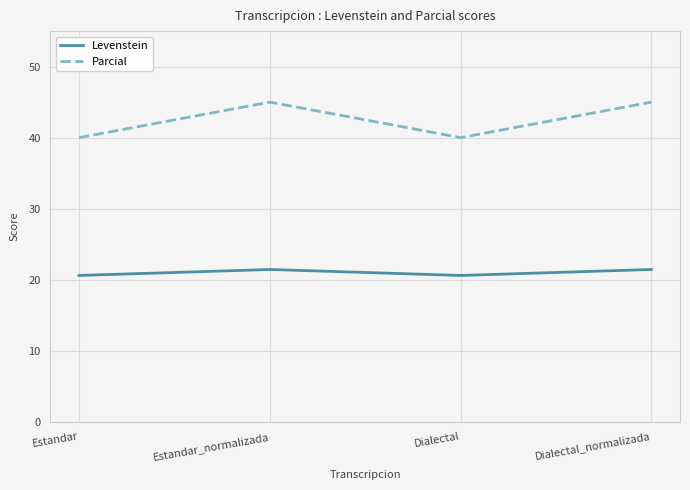

Read the Levenstein value at Estandar.

20.6